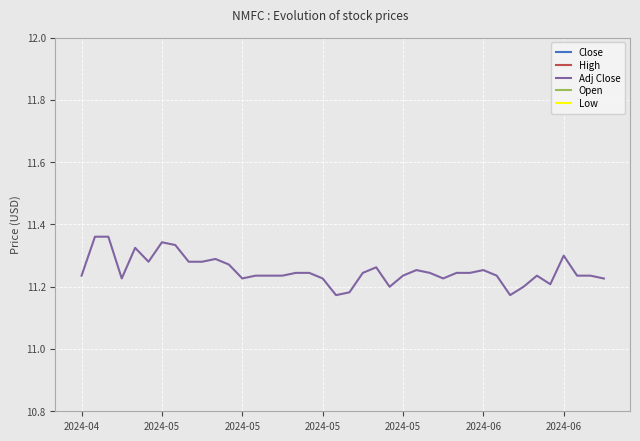

Where is the first local minimum for Close?

2024-05